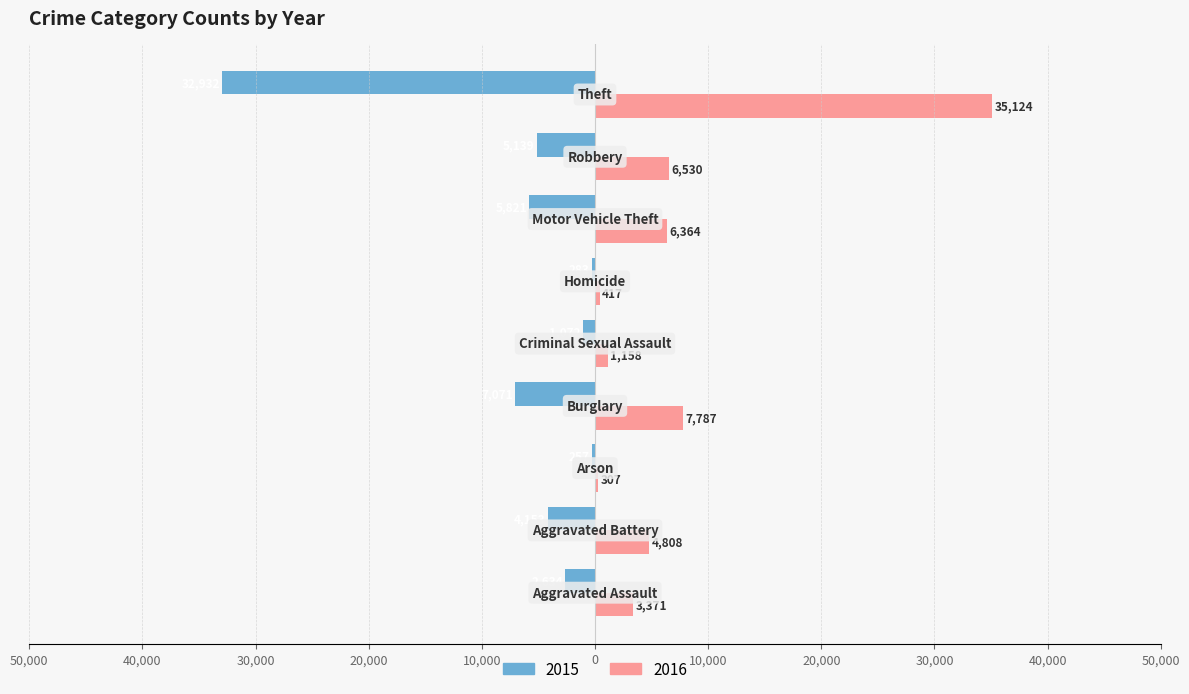

What are all the series names shown in the legend?

2015, 2016